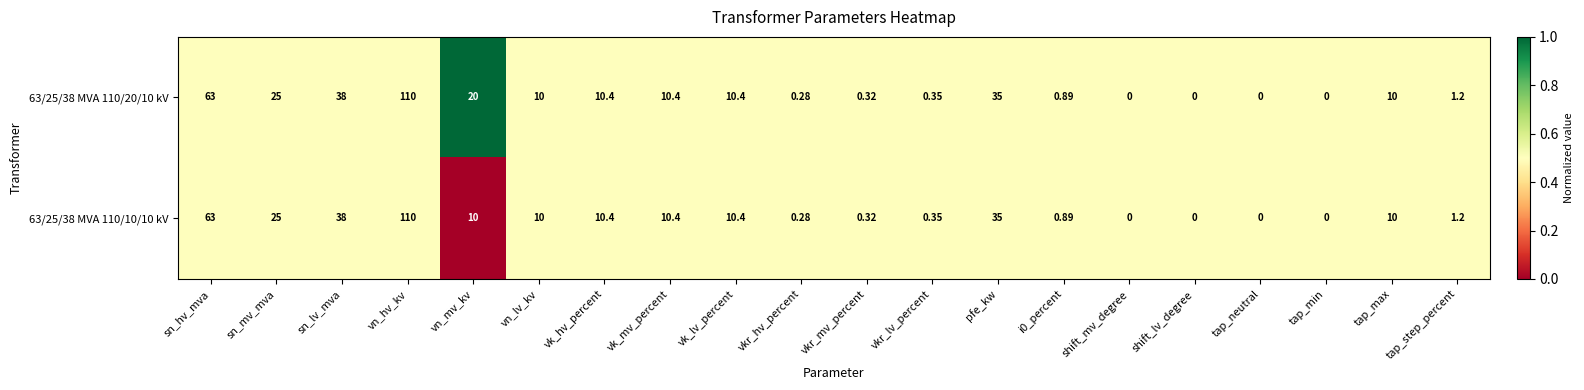

Which category has the highest value across all series?

vn_hv_kv